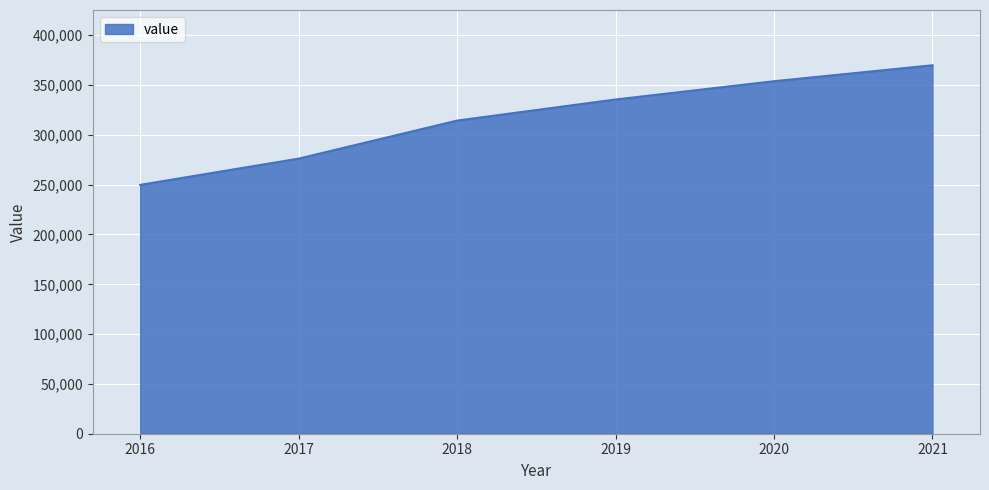

Reading left to right, what are all the values shown in this chart?

249824	276167	314365	335540	353885	369886